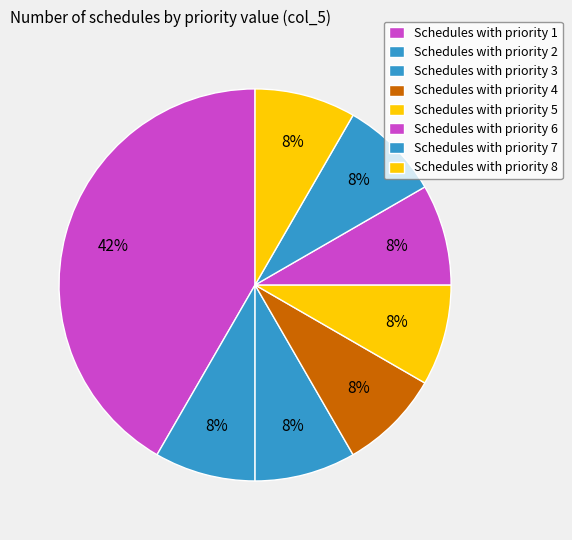

How many segments does this pie chart have?

8